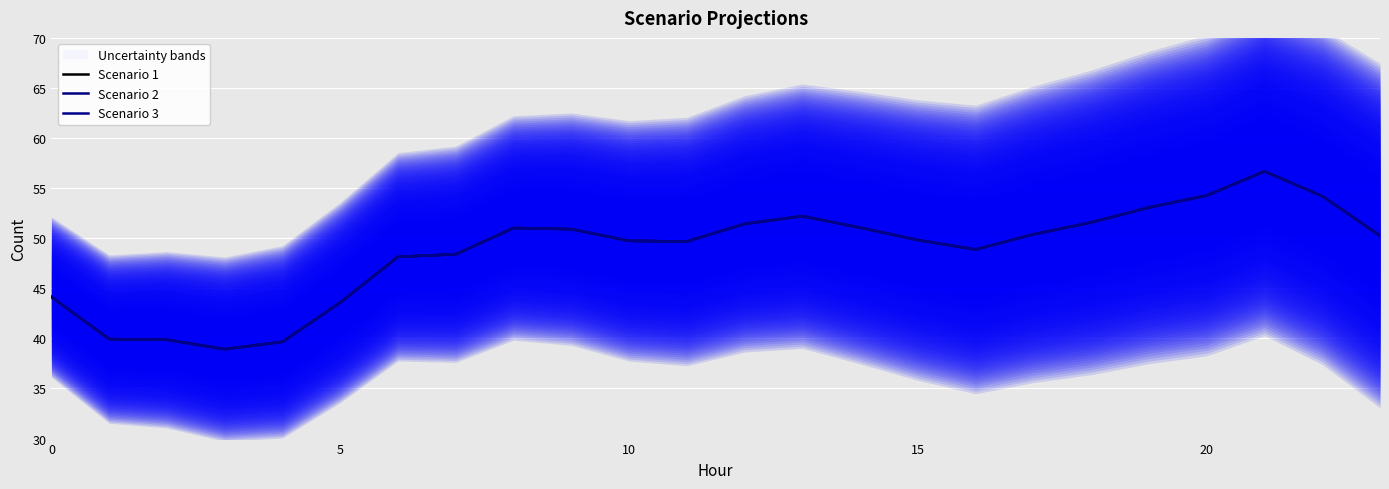

At which category does Scenario 2 reach its first local valley?

15